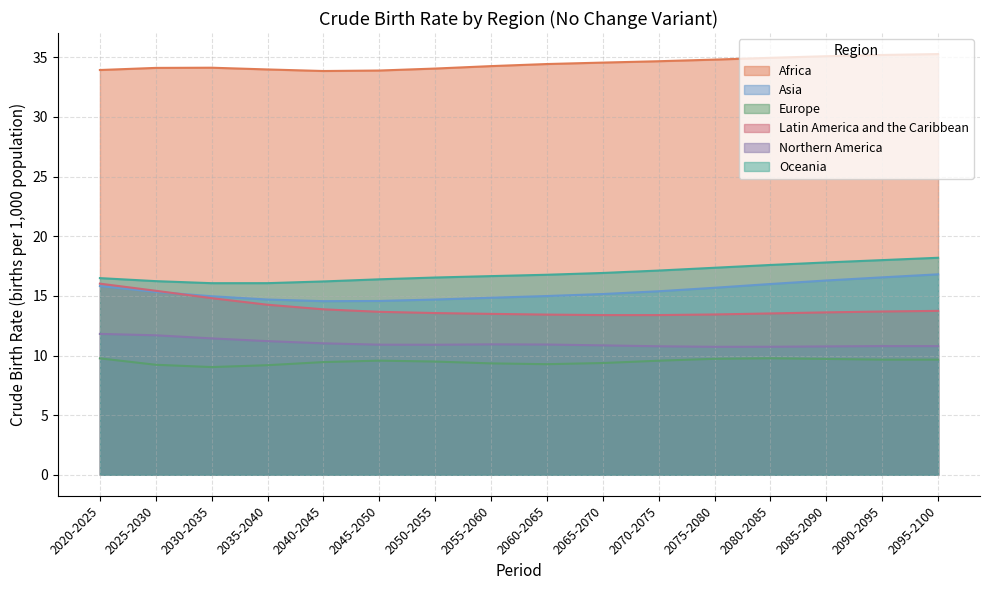

The Asia series shows 15.8 at 2020-2025. True or false?

True